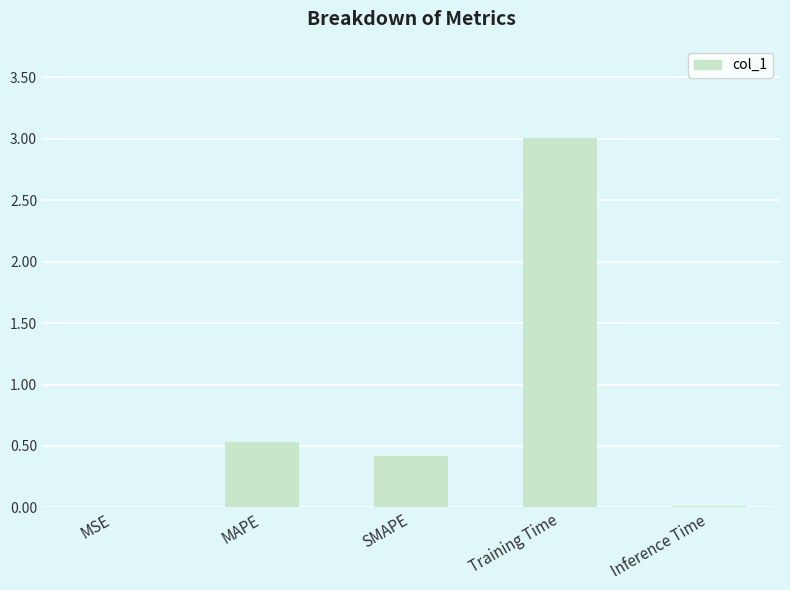

What is the change in value from MAPE to Training Time?

+2.5